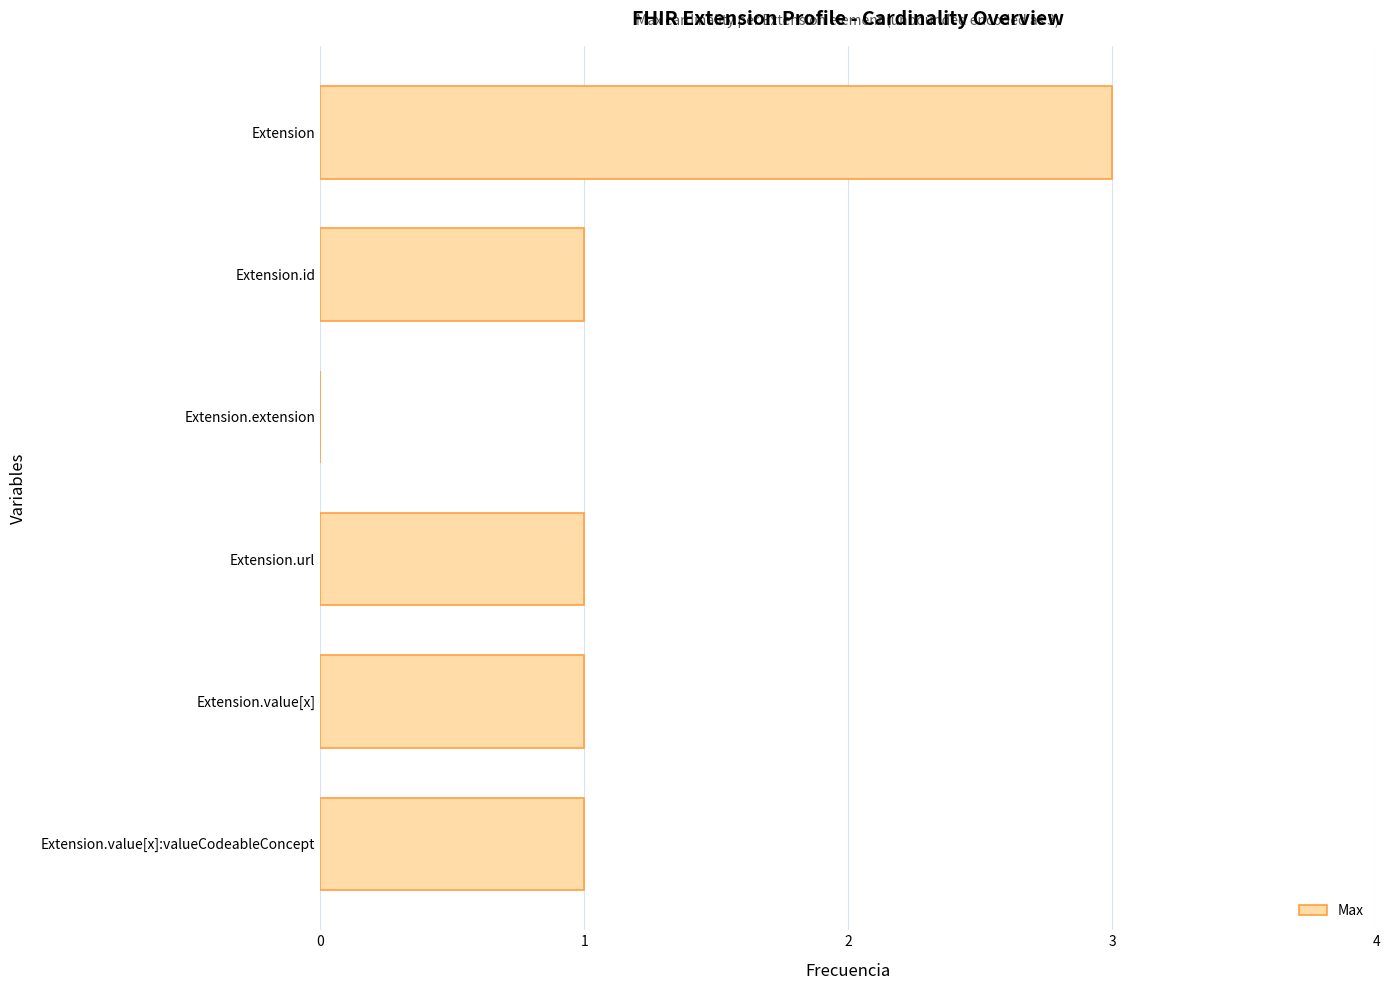

True or false: the data shows 1 at Extension.url.

True